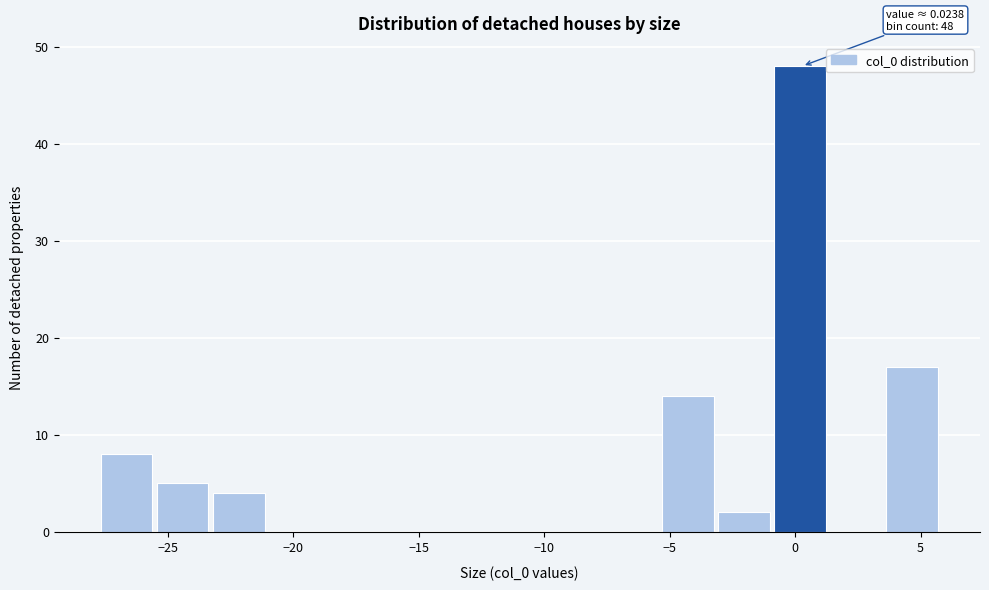

Which range on the x-axis has the tallest bar?

-1.0 to 1.5